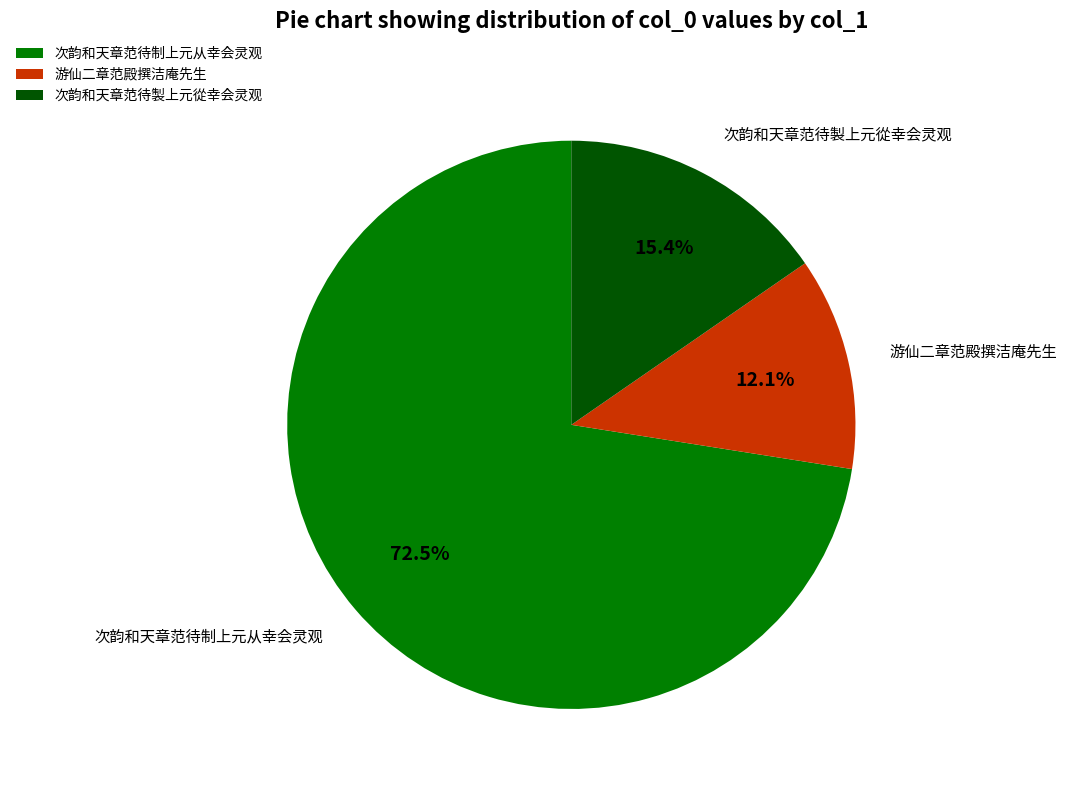

To the nearest percent, what is the combined percentage of 游仙二章范殿撰洁庵先生 and 次韵和天章范待制上元从幸会灵观?

85%